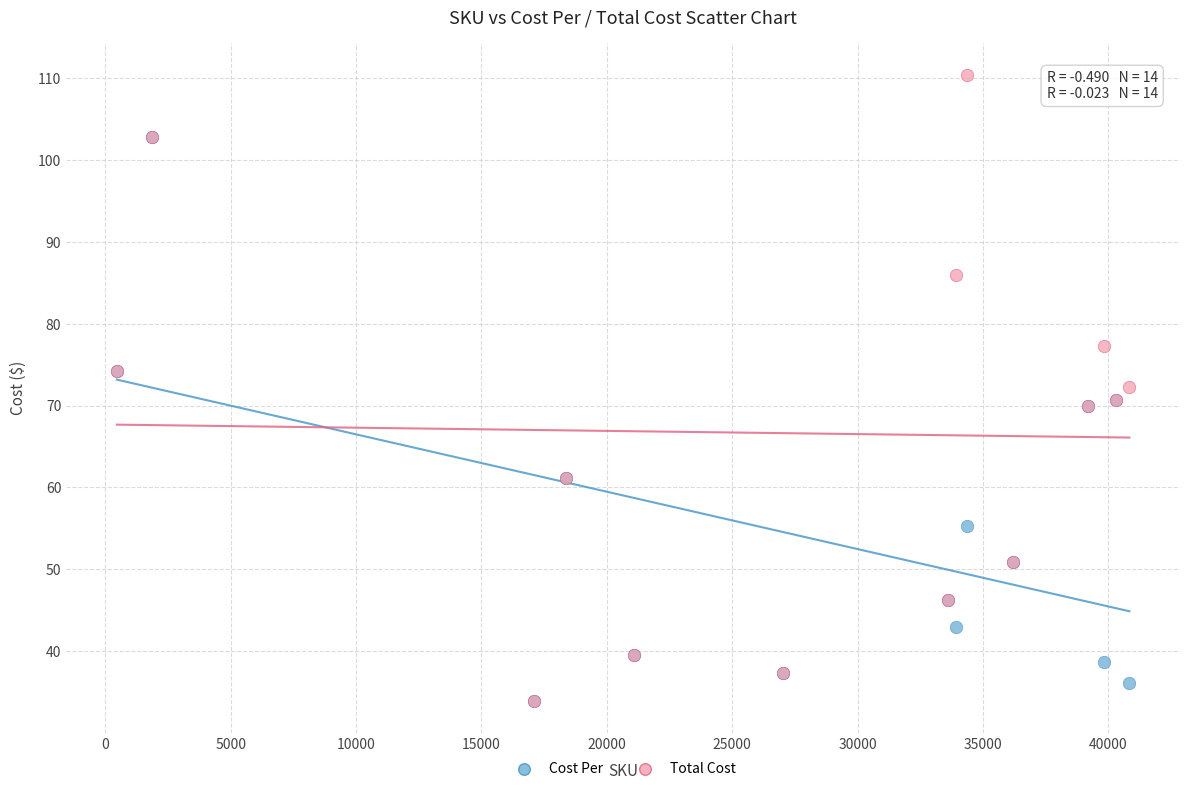

Which series contains the highest Y value?

Total Cost